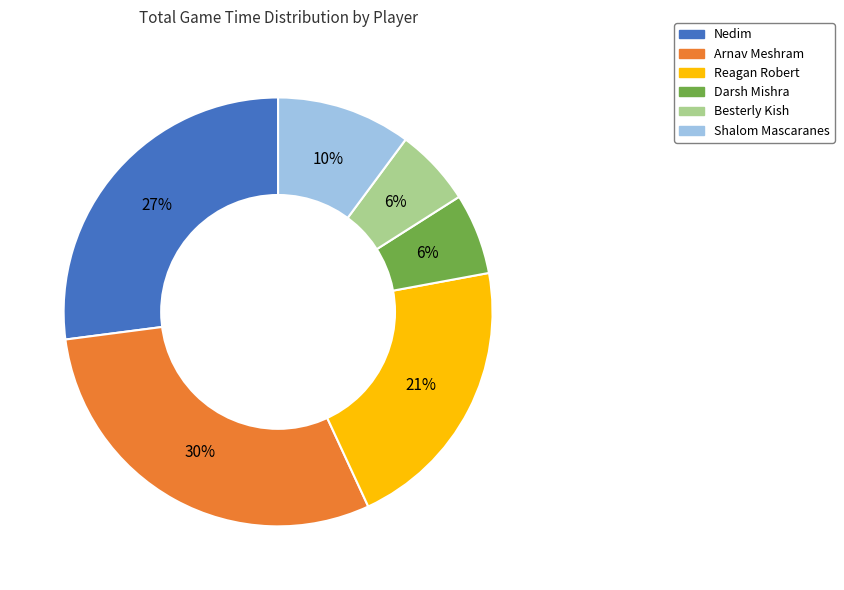

Is the sum of Nedim and Arnav Meshram greater than half?

Yes